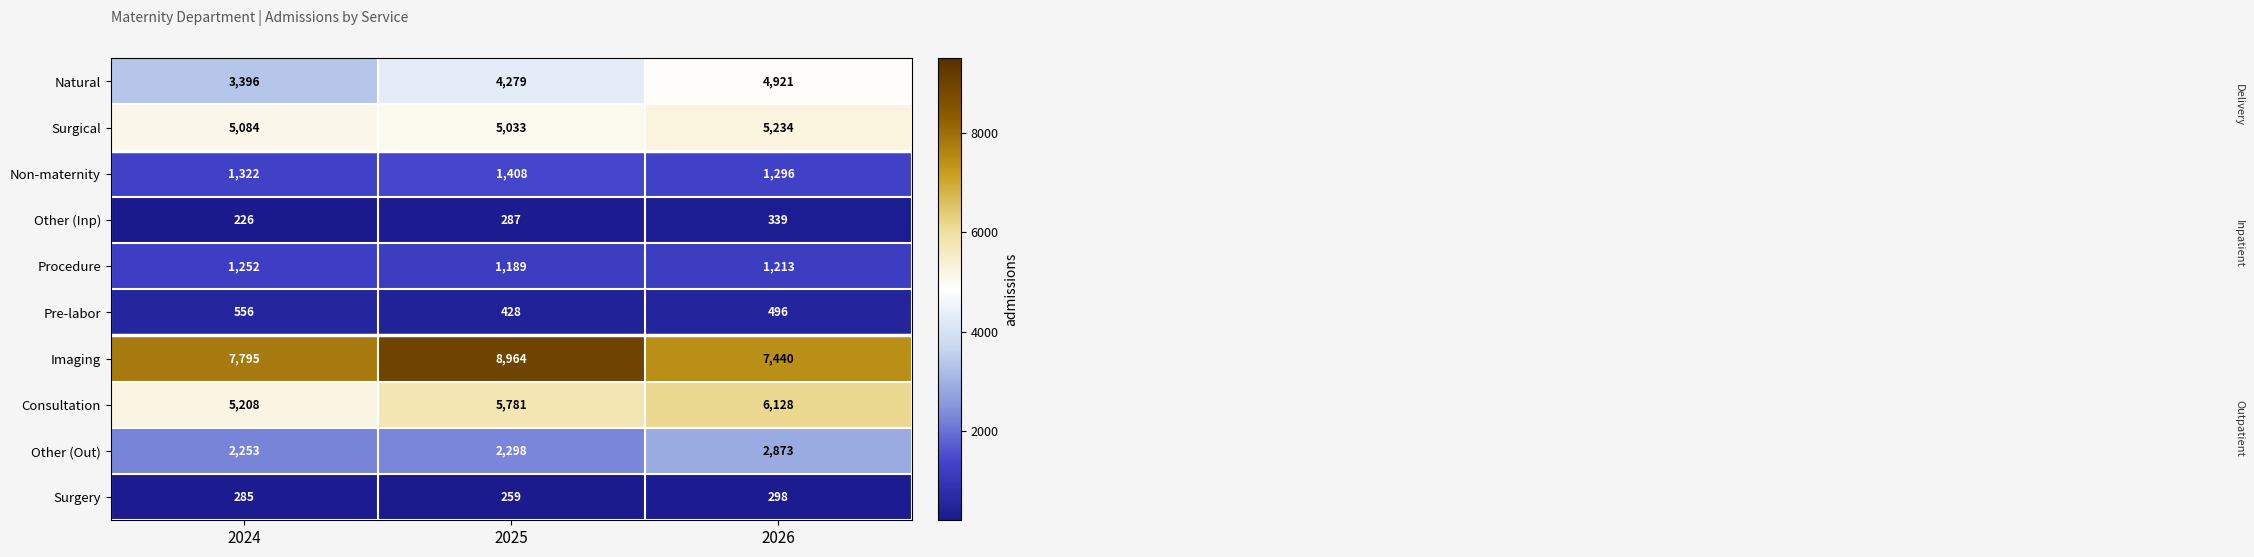

What is the sum of all Surgery values?

842